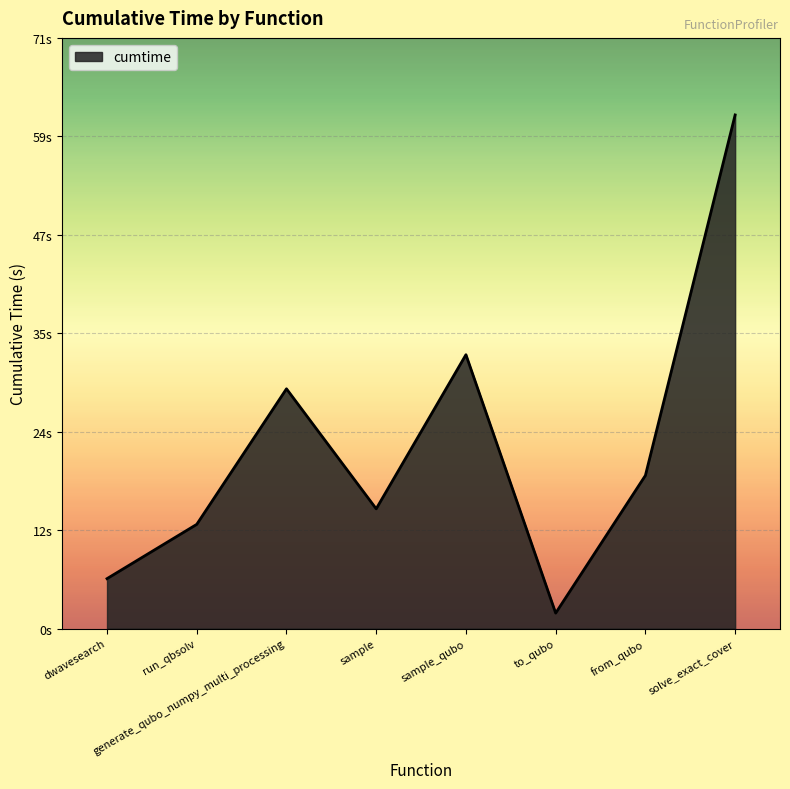

What position from the right is sample?

5